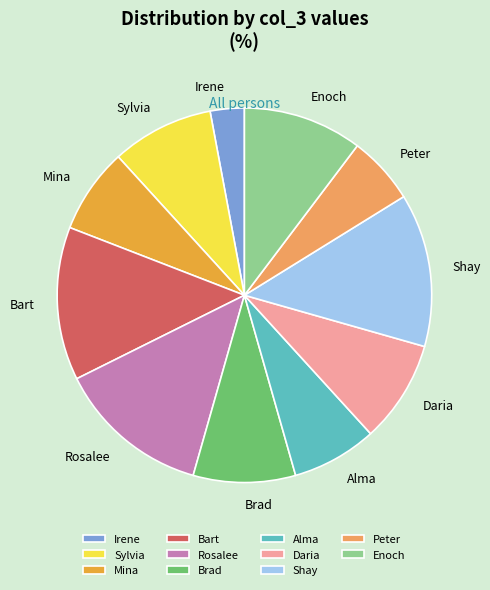

What is the ratio of the value at Enoch to the value at Shay?

0.8